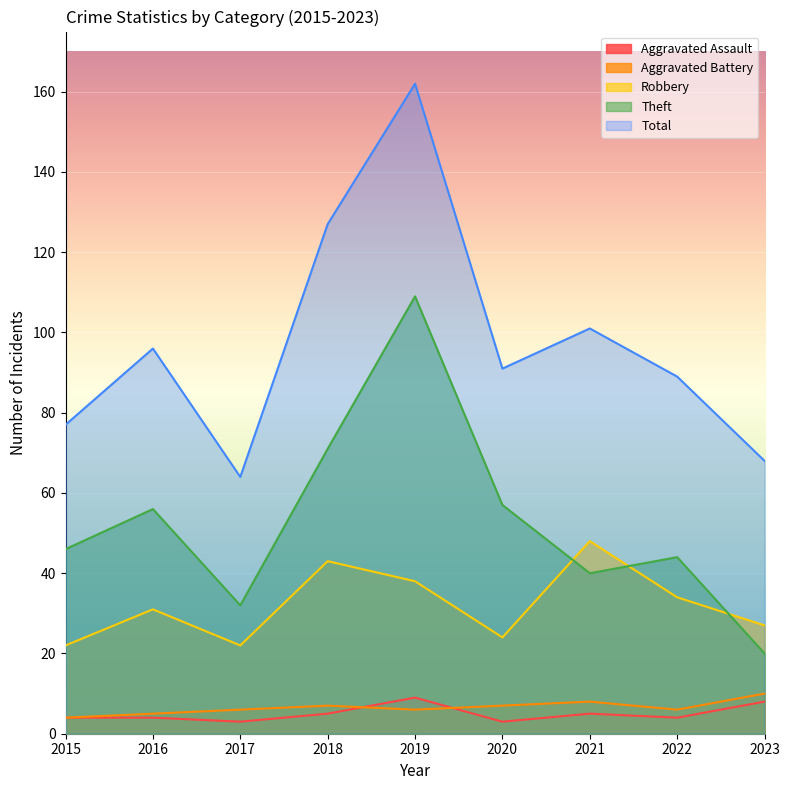

At which label does Aggravated Assault reach its minimum?

2017